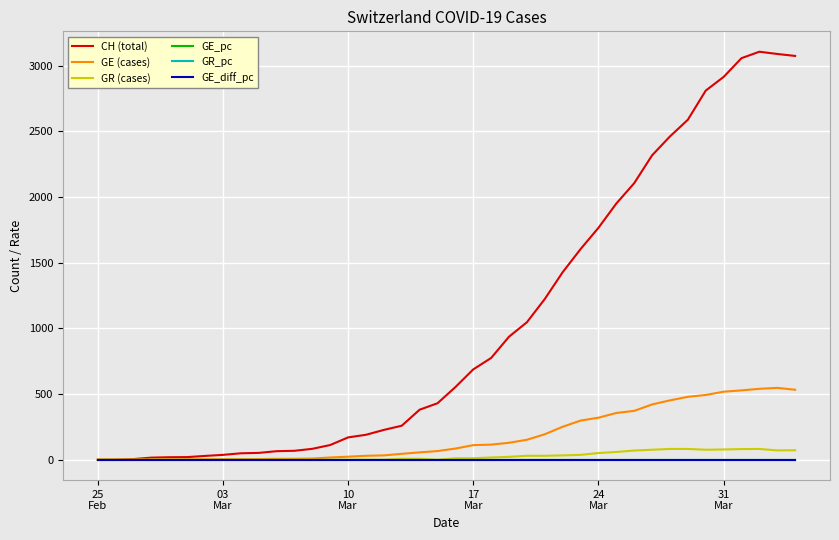

Which series has the widest spread of values?

CH (total)